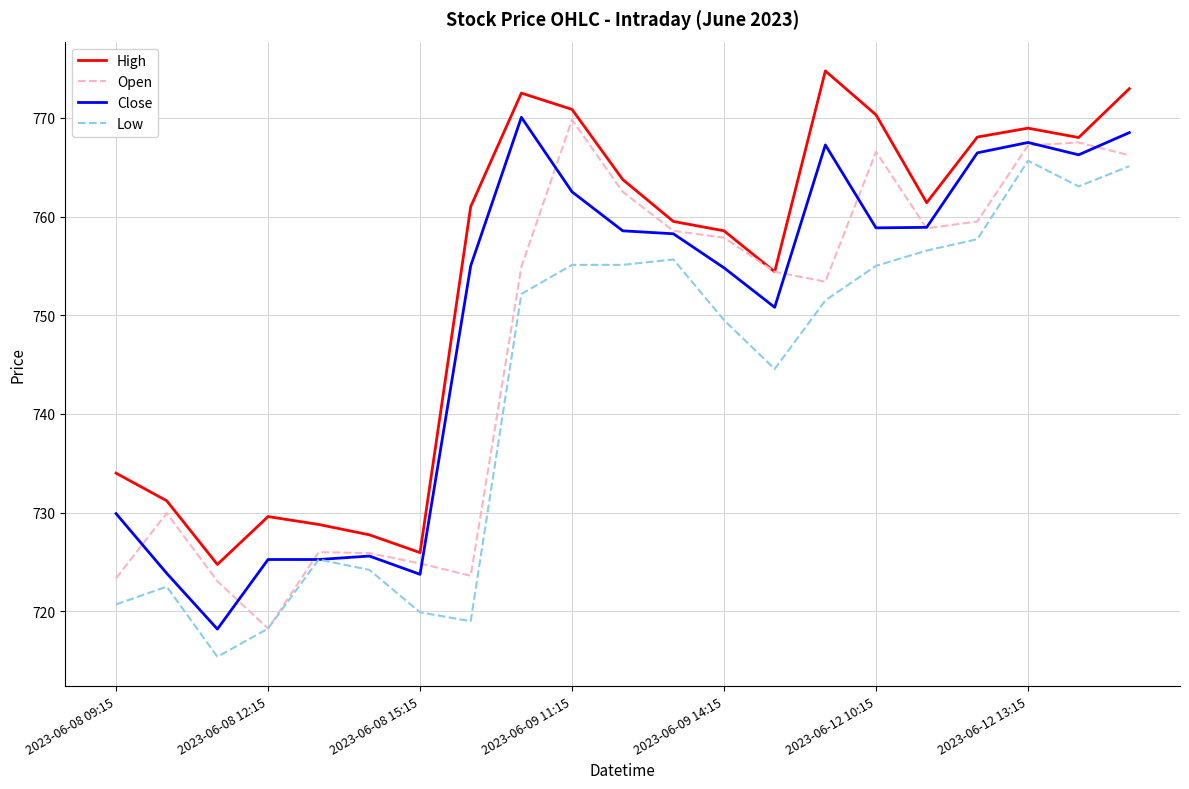

True or false: Close and High cross at least once.

False